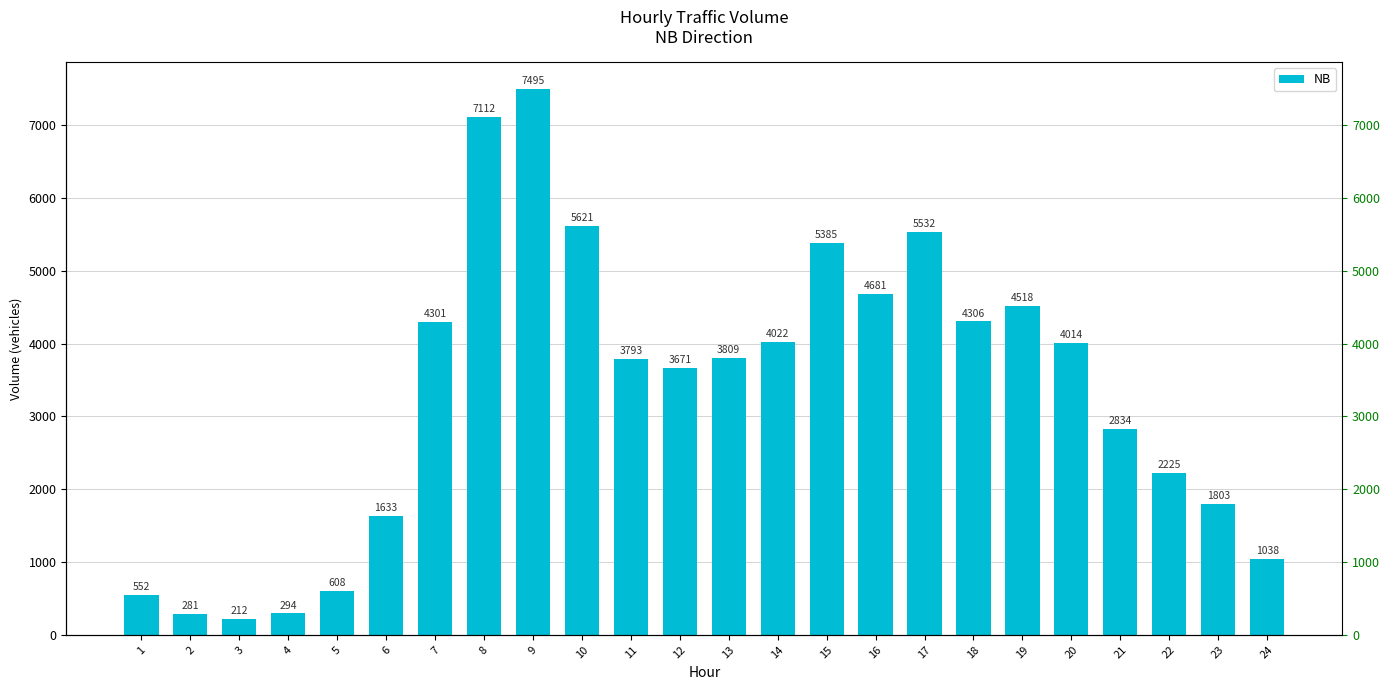

Rank the categories by value from lowest to highest.

3, 2, 4, 1, 5, 24, 6, 23, 22, 21, 12, 11, 13, 20, 14, 7, 18, 19, 16, 15, 17, 10, 8, 9